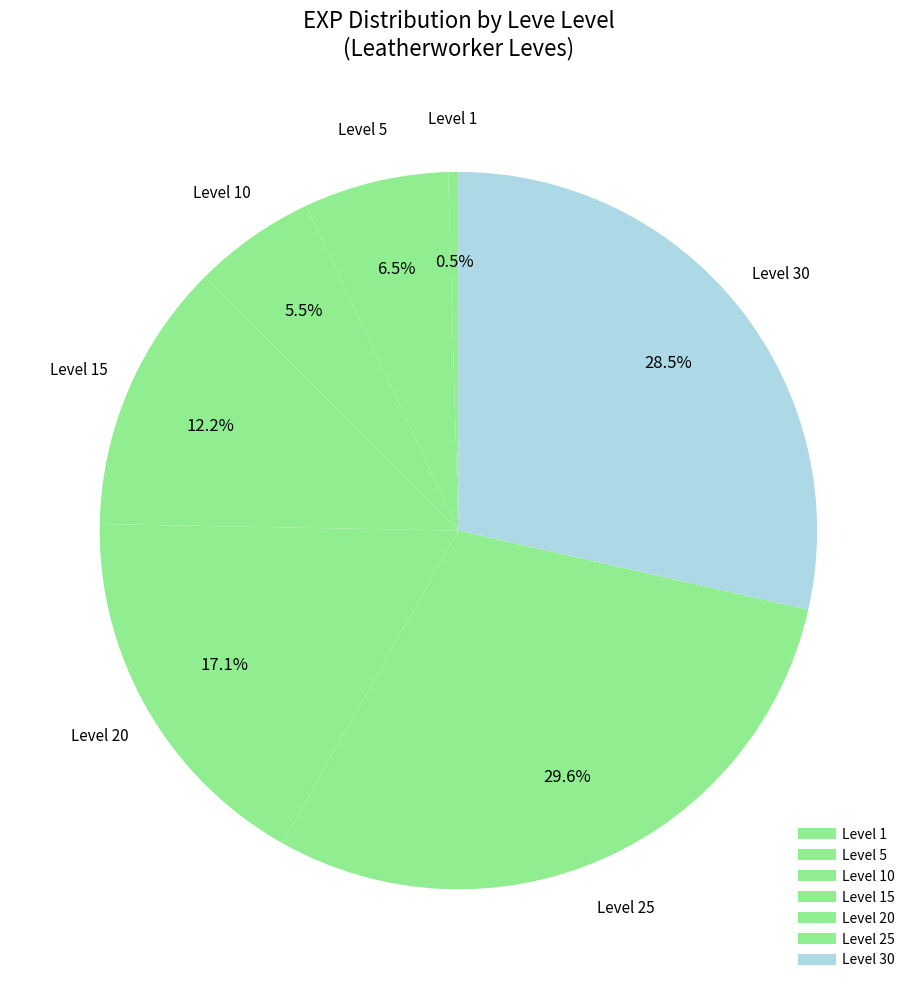

Count the number of slices in the pie.

7